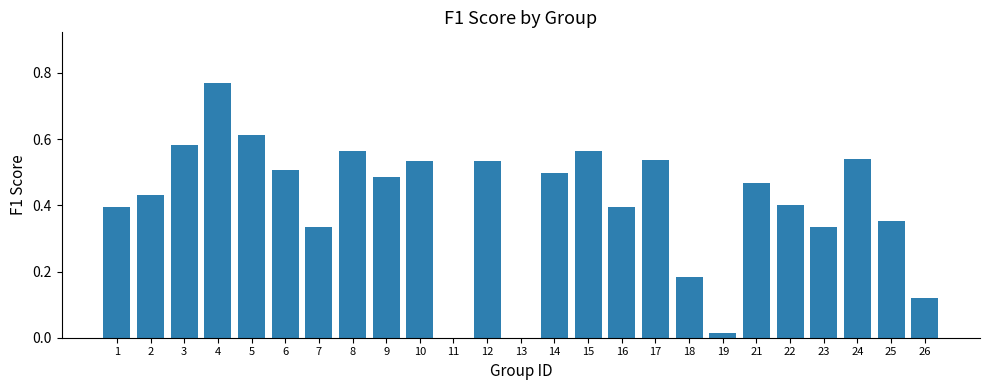

Which has a higher value, 13 or 21?

21